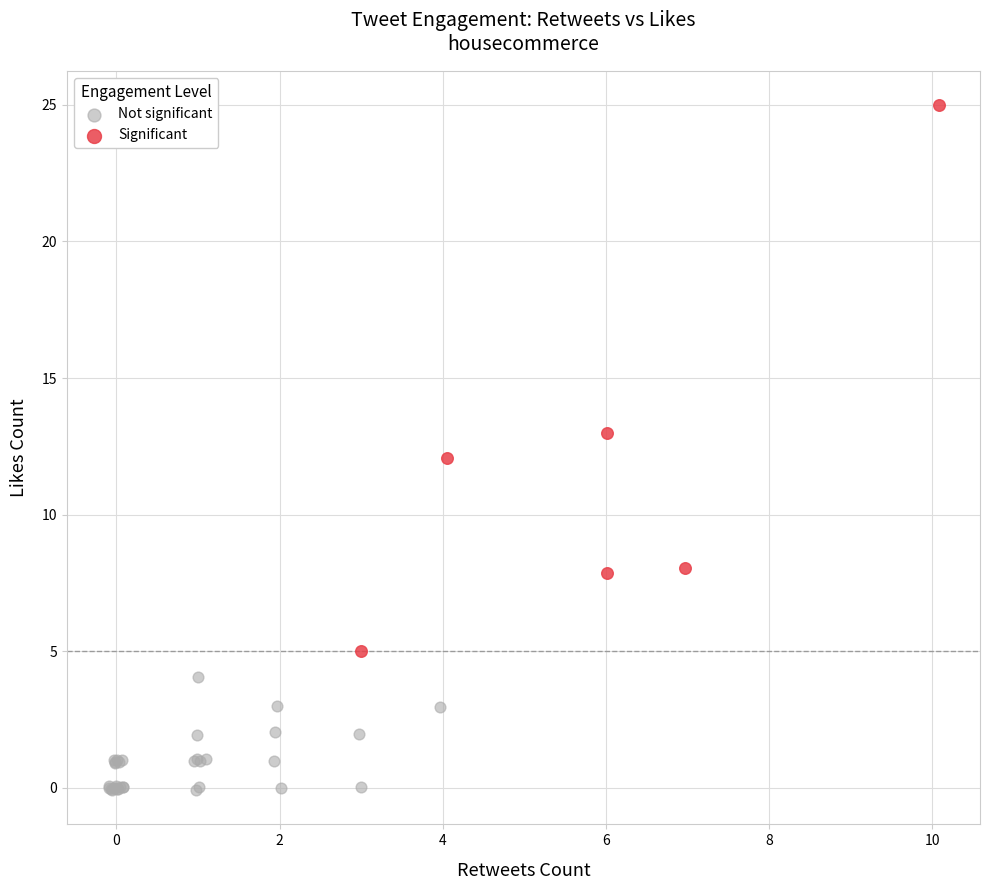

What are all the series names shown in the legend?

Not significant, Significant